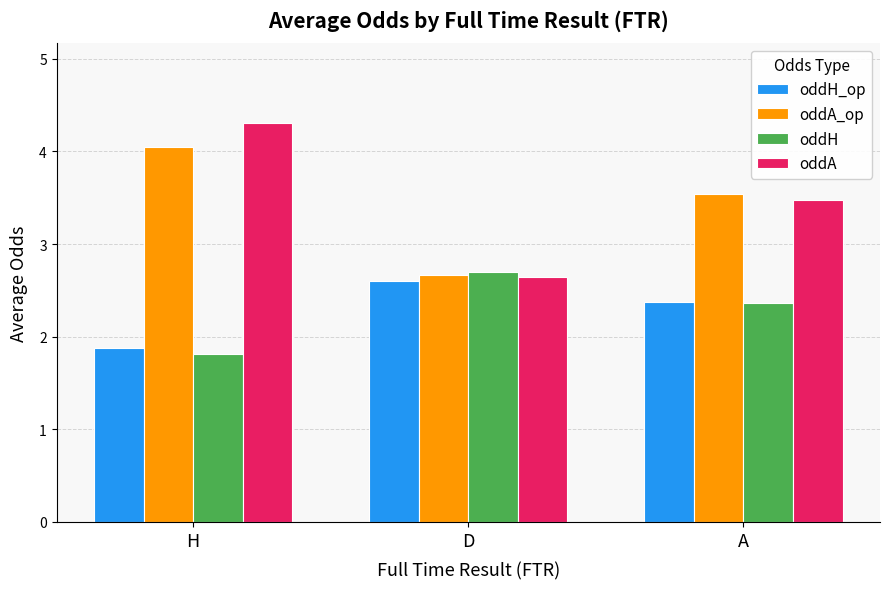

Which series has the largest range (max minus min)?

oddA